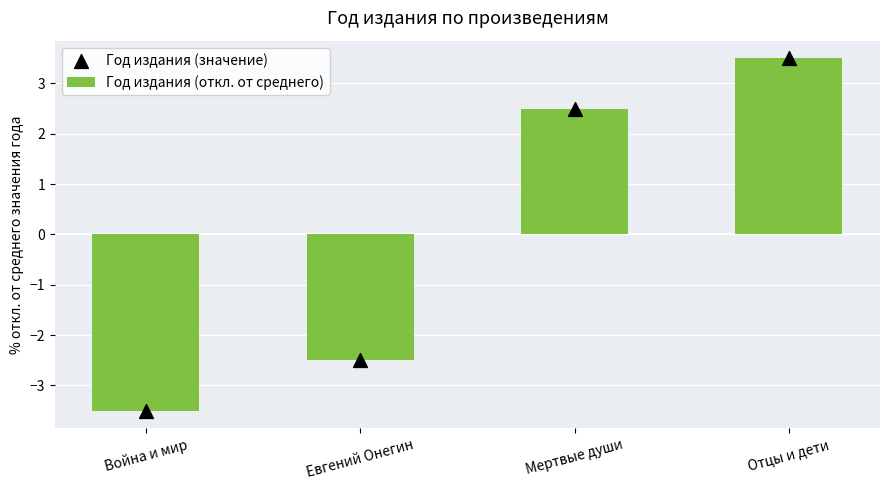

What is the total value across all series at Отцы и дети?

7.0